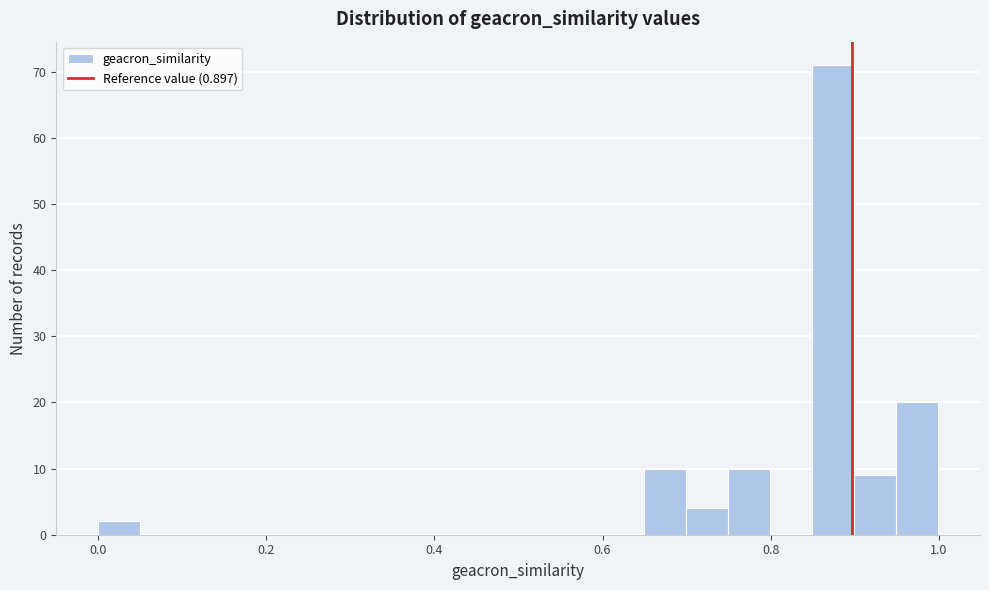

Read against the x-axis, roughly where is the centre of the tallest bar?

0.88